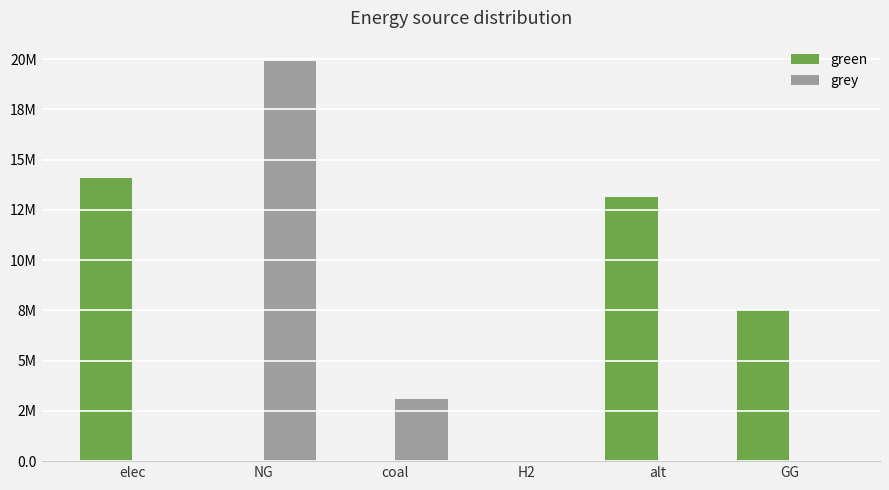

Are the bars grouped side by side (vs. stacked)?

Yes